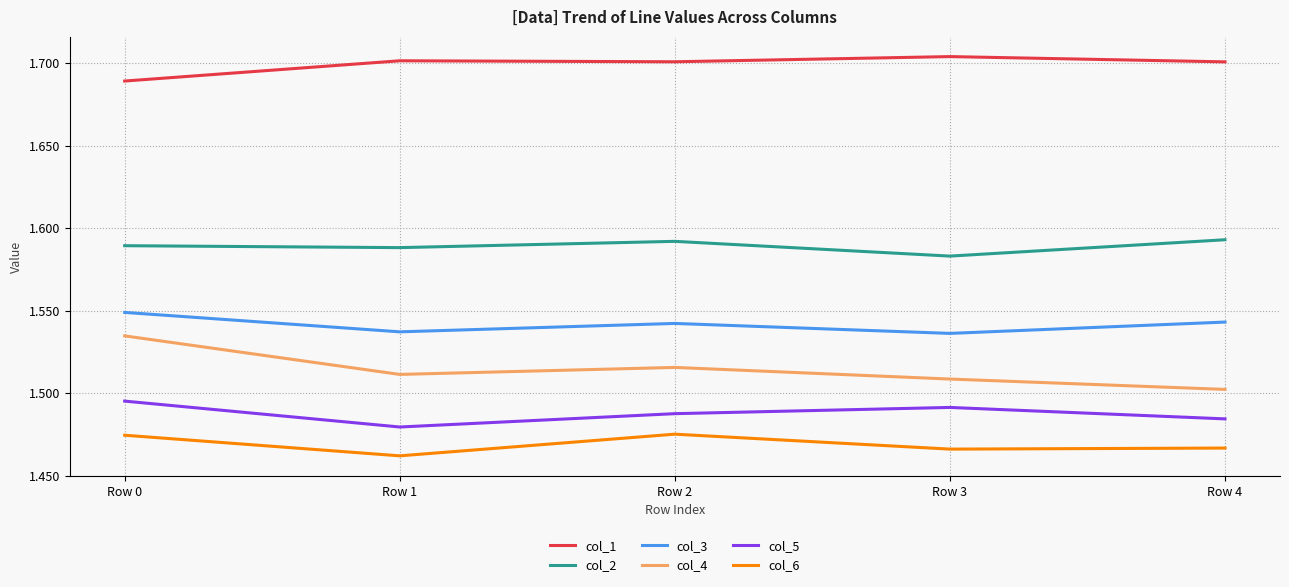

Rank the series at Row 2 from lowest to highest value.

col_6, col_5, col_4, col_3, col_2, col_1